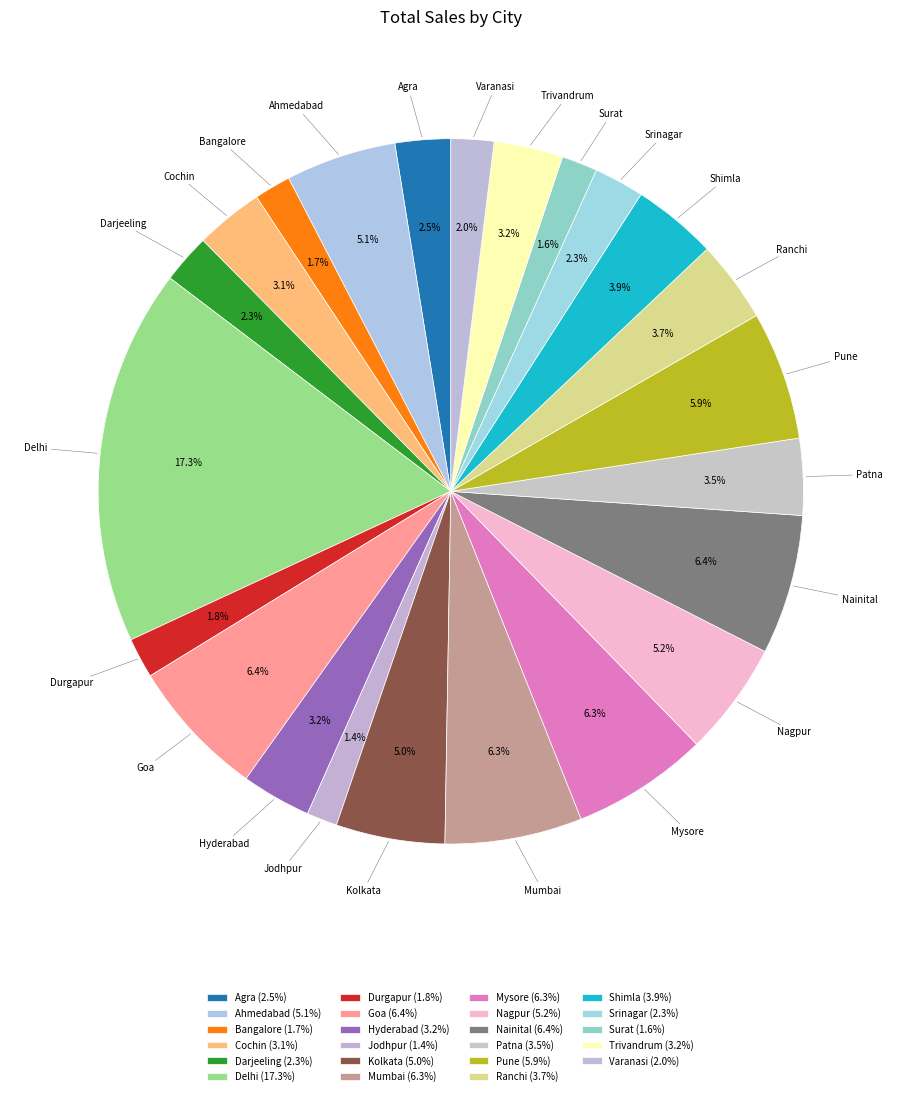

What is the total percentage of Srinagar and Nagpur?

7.5%